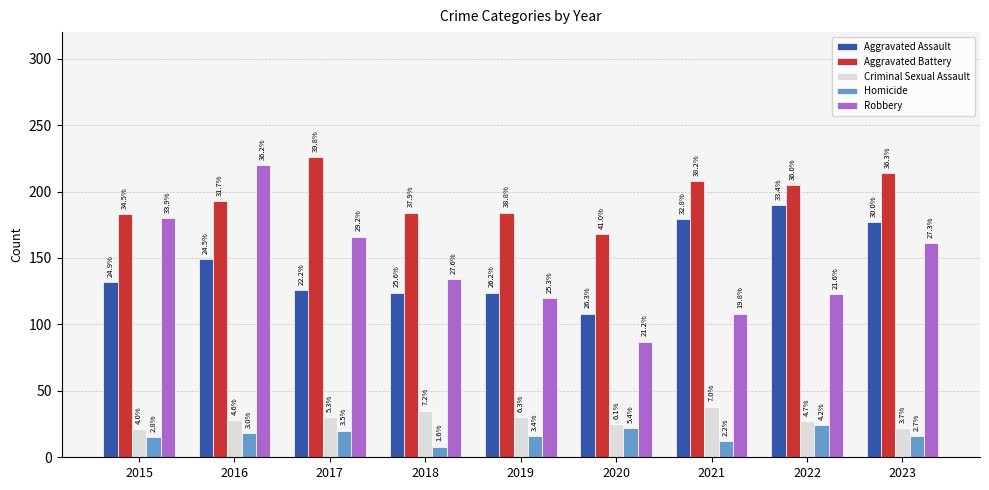

At which label is Homicide closest to 16?

2019